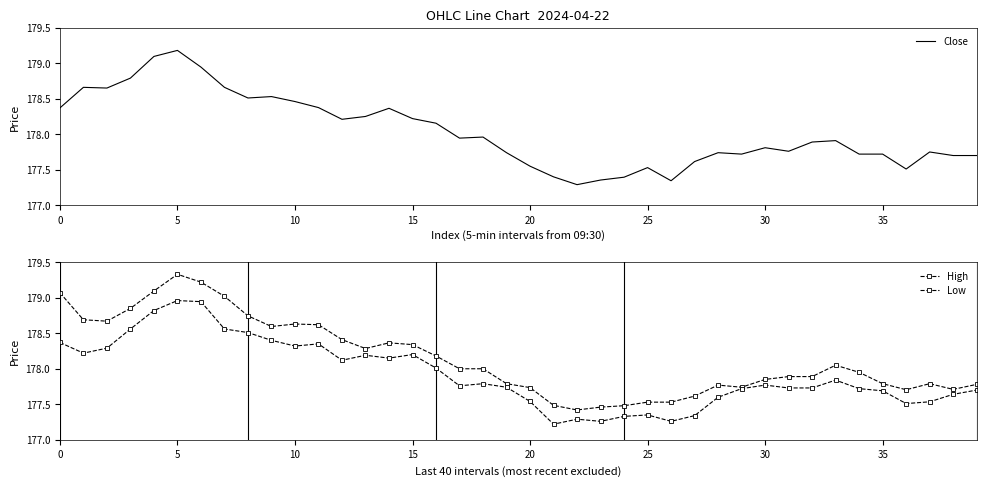

What is the smallest value displayed?

177.2